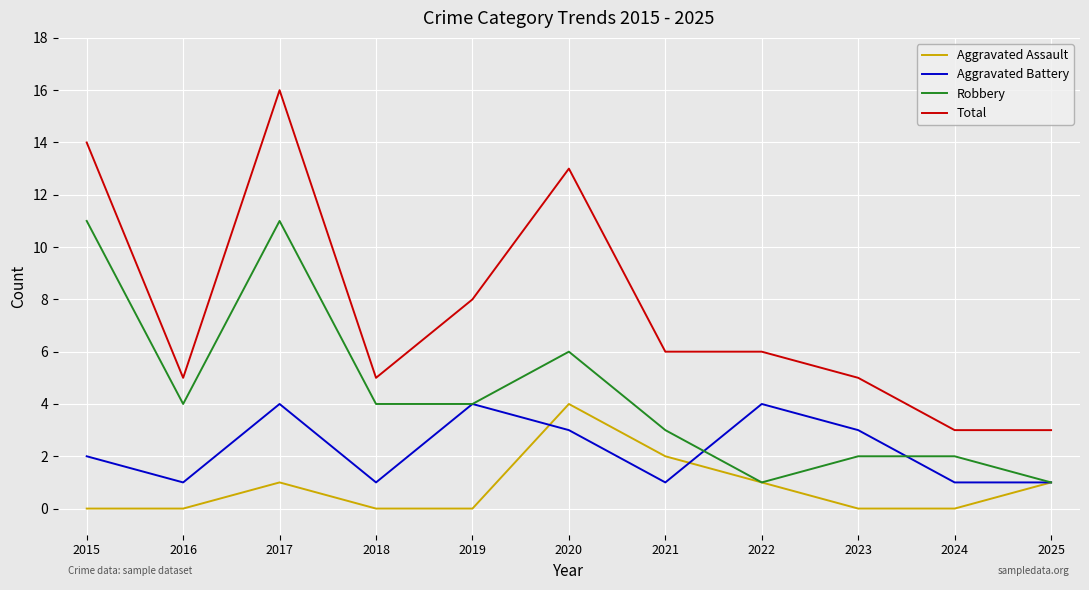

How many distinct data groups are displayed?

4